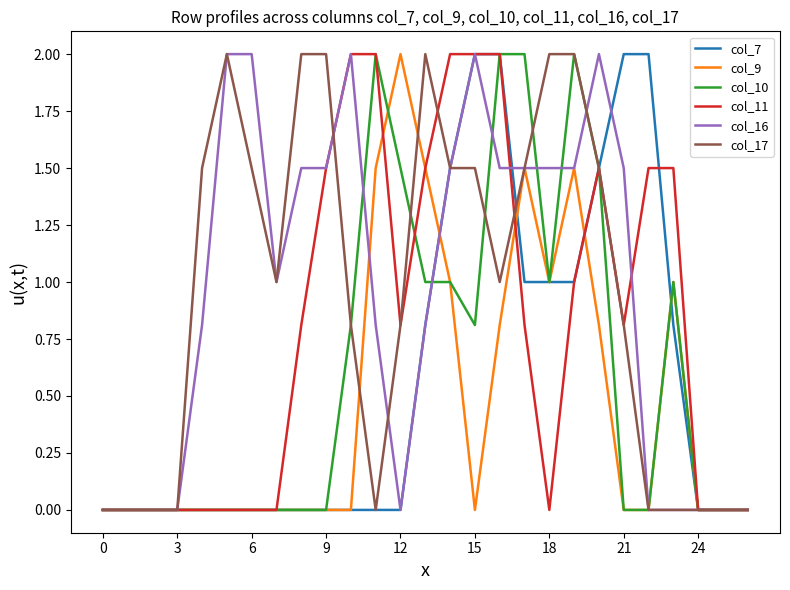

What is the maximum value for col_7?

2.0